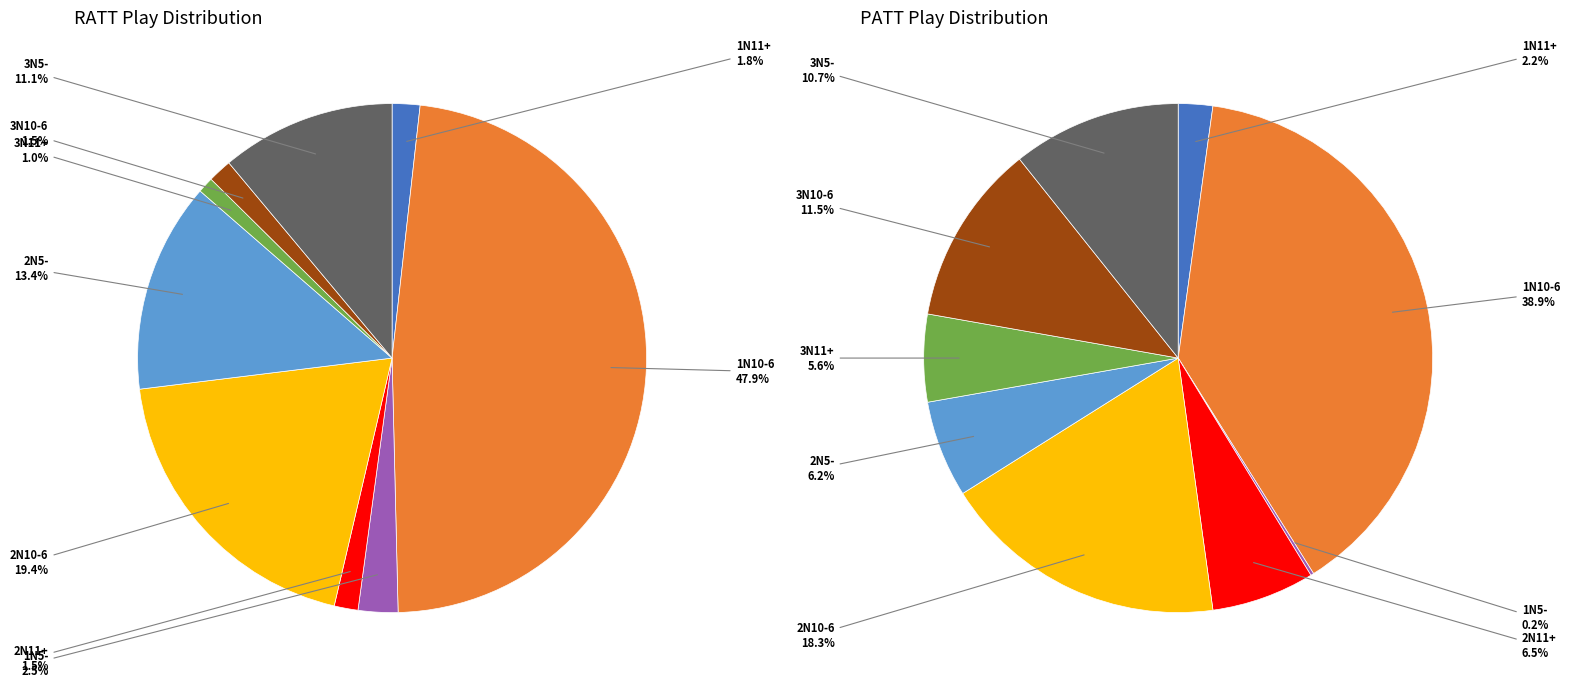

Rank the categories by PATT value from lowest to highest.

1N5-, 1N11+, 3N11+, 2N5-, 2N11+, 3N5-, 3N10-6, 2N10-6, 1N10-6